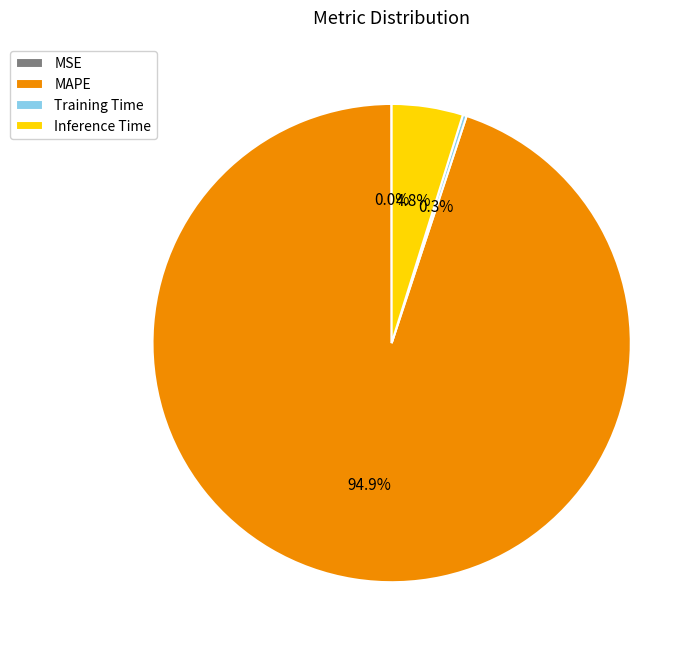

Which slice is the largest?

MAPE